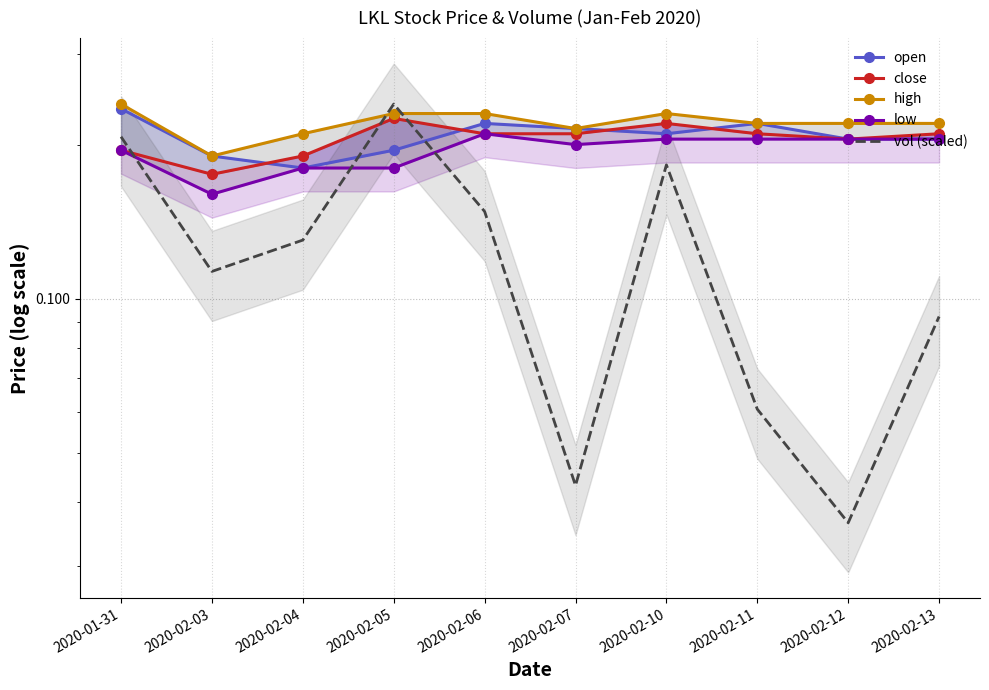

Is the value of high at 2020-02-03 greater than the value of low at 2020-01-31?

No